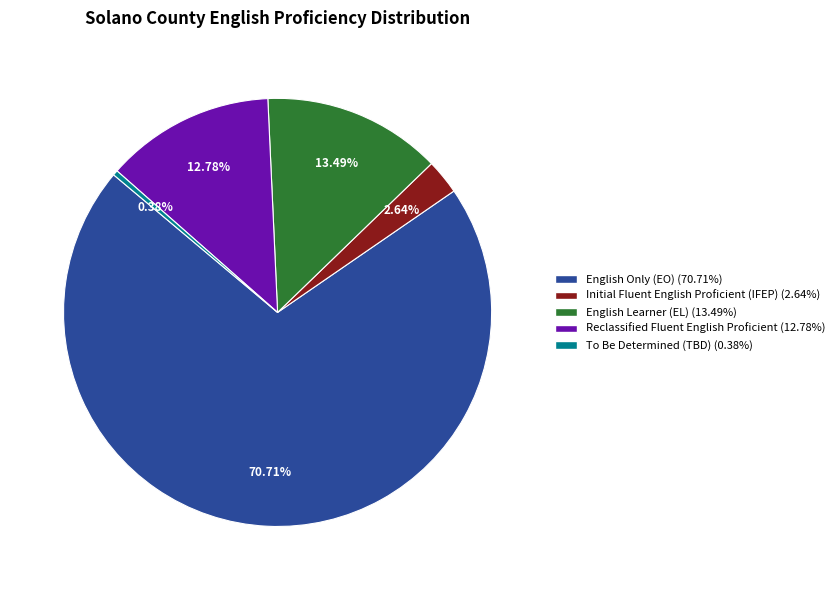

How many slices are in this pie chart?

5